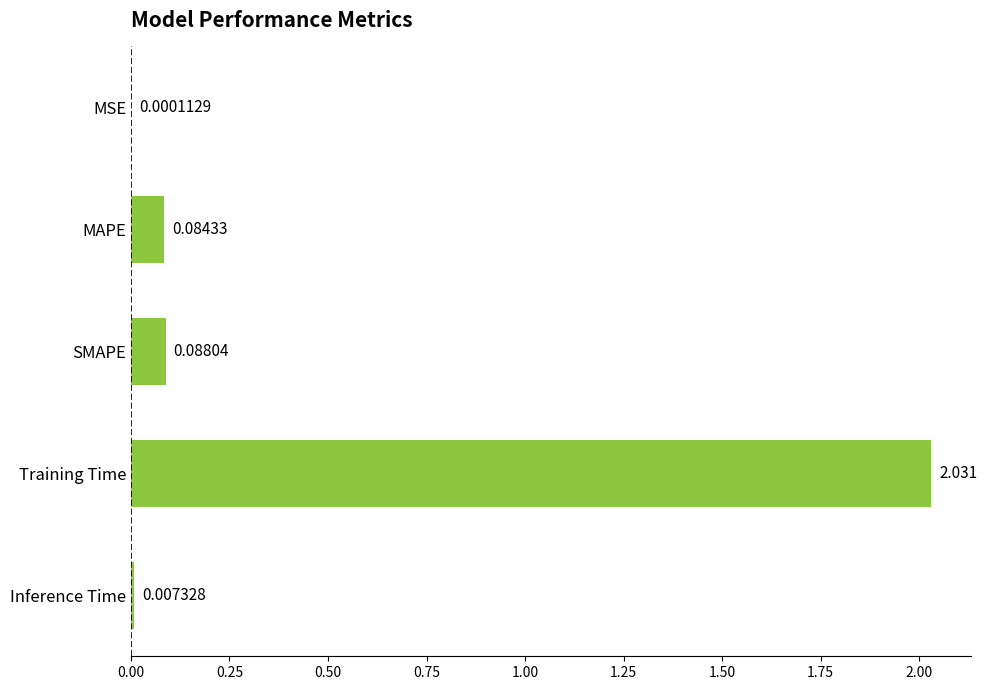

Which has a higher value, Inference Time or MAPE?

MAPE